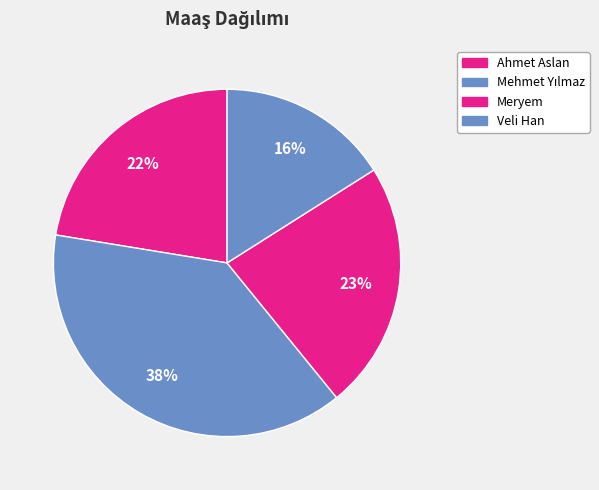

To the nearest percent, what percentage of the pie is Meryem?

23%